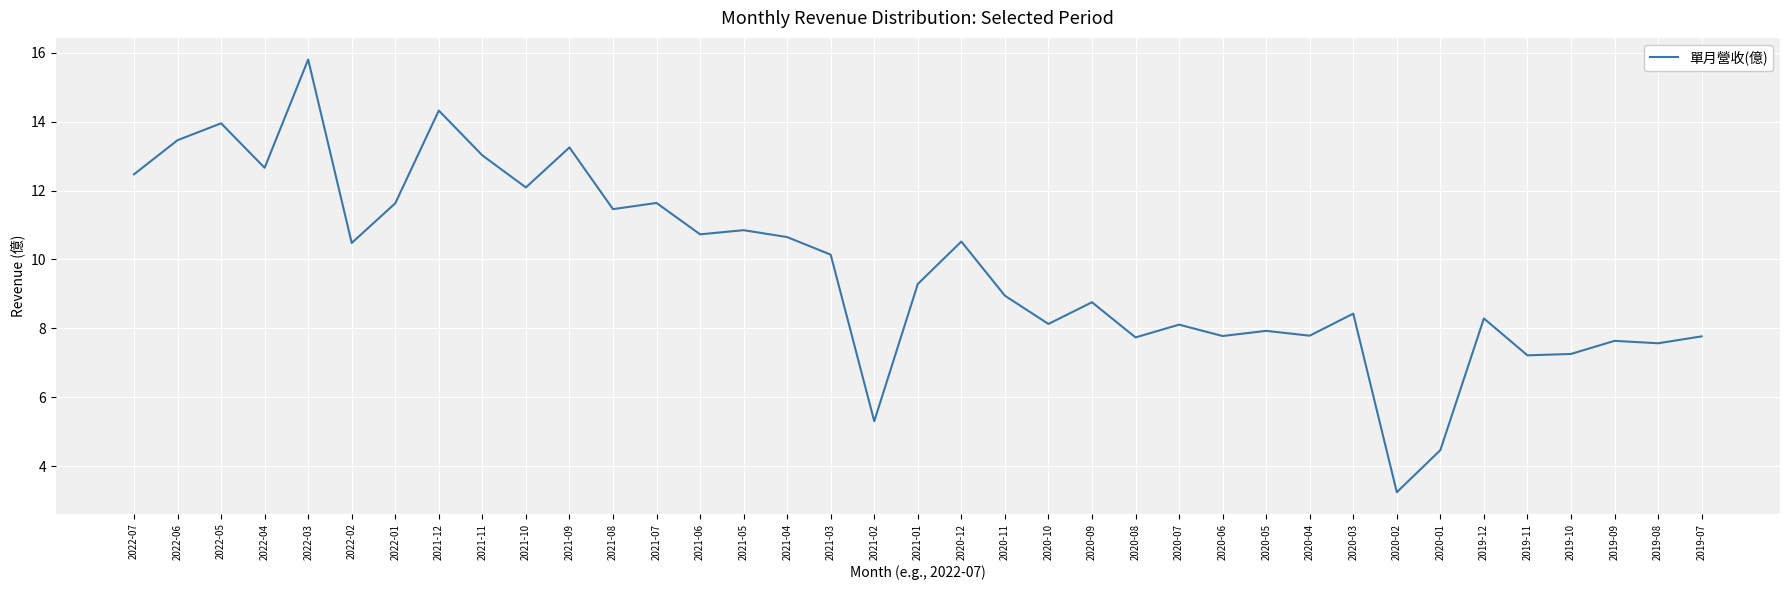

What position from the left is 2020-08?

24